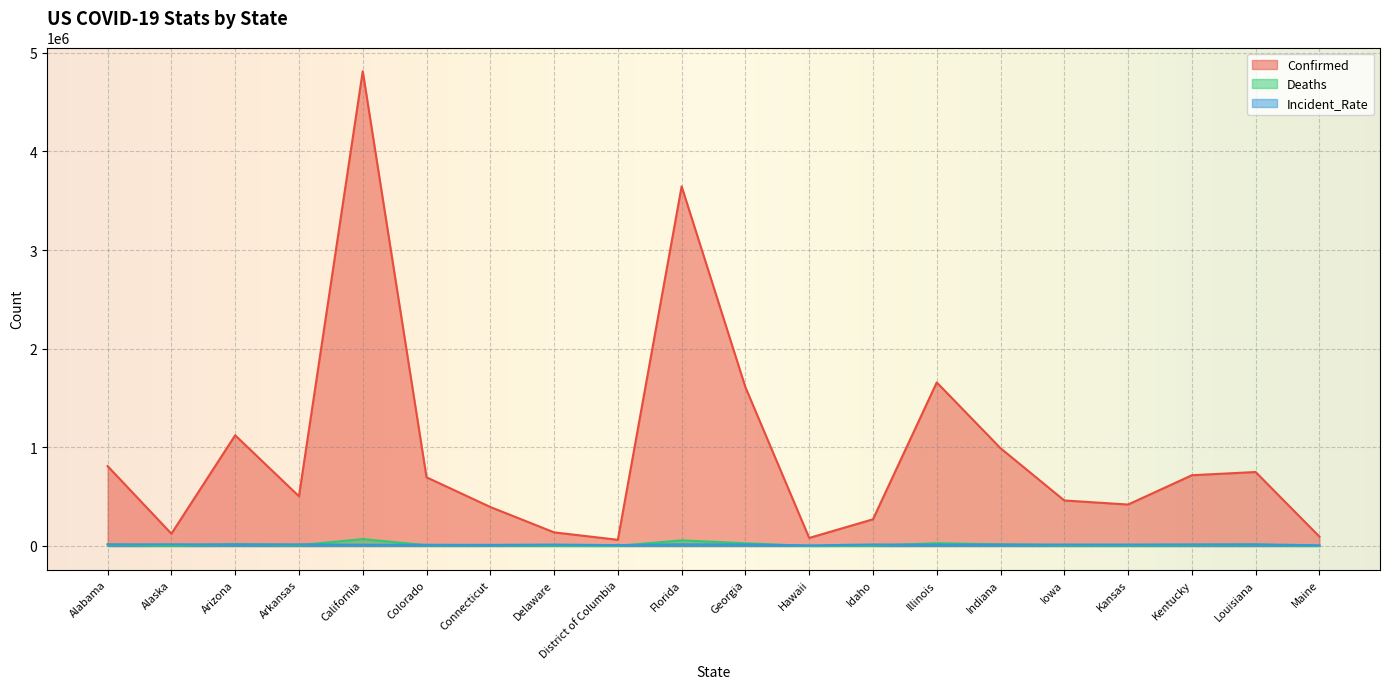

Is the value of Incident_Rate at Indiana greater than the value of Deaths at Alabama?

No